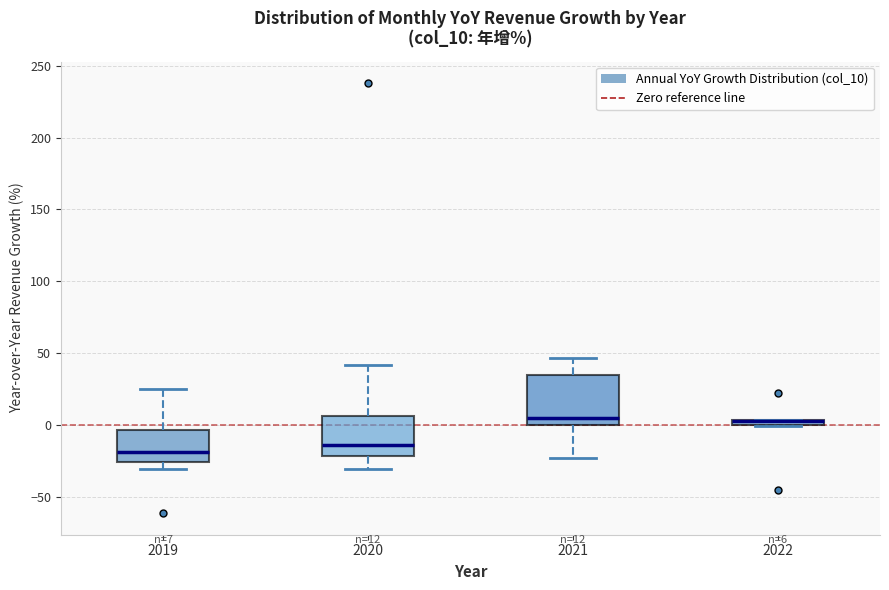

Comparing the boxes themselves (not the whiskers), which one is the tallest?

2021